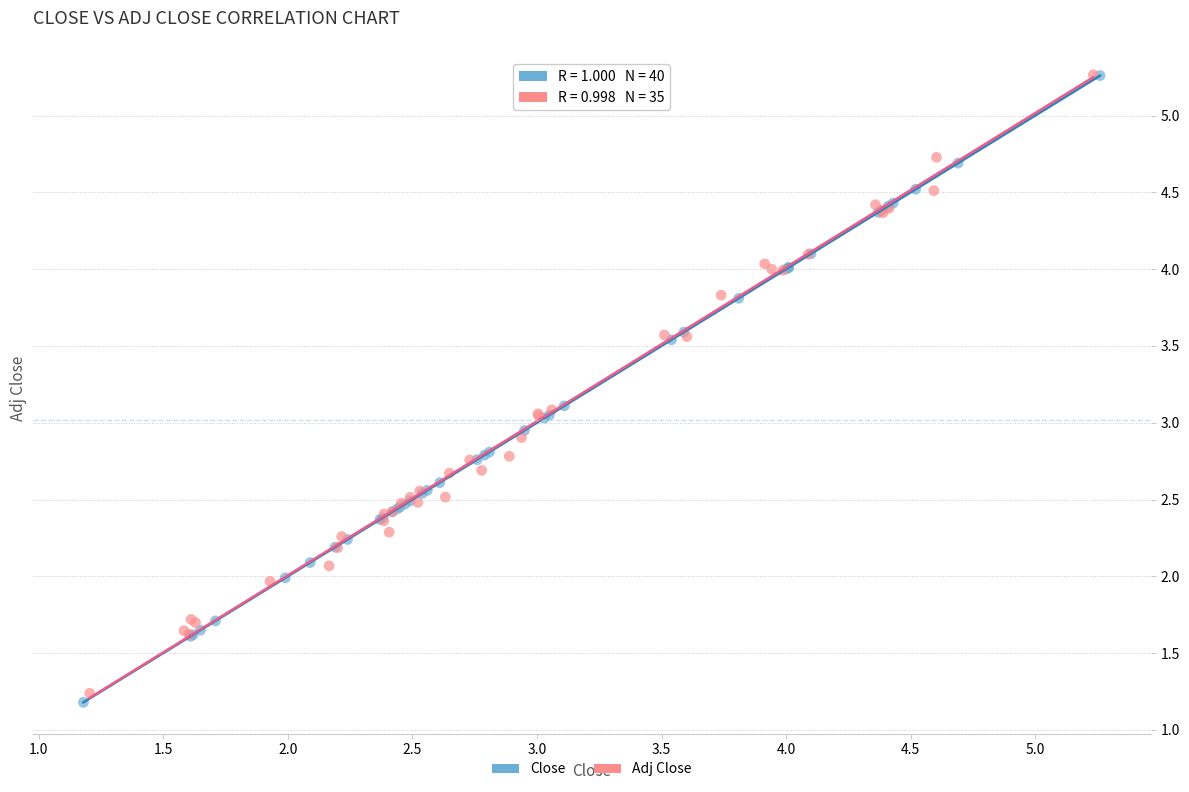

What are all the series names shown in the legend?

Close, Adj Close